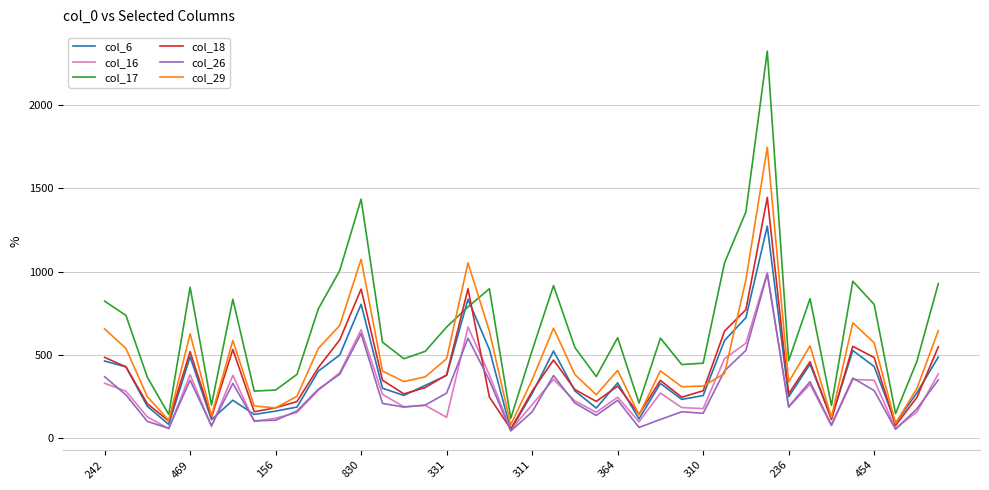

Which series has the largest total across all categories?

col_17